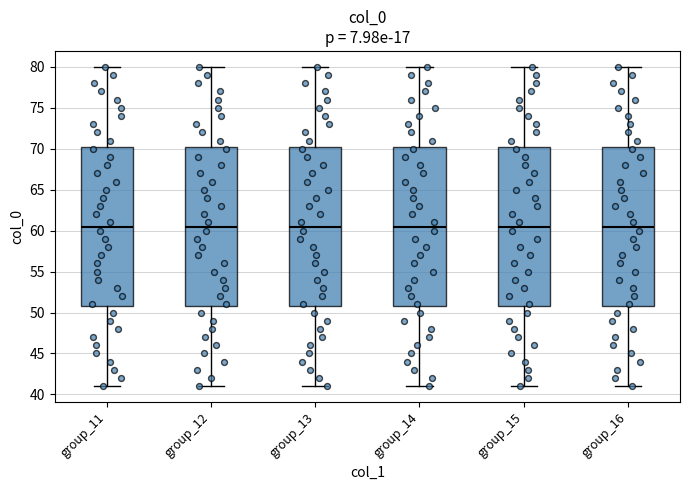

Reading left to right, read every box against the y-axis: the position of its median line, the range the box covers, and the ends of its whiskers. The values are not printed on the chart, so give them approximately, as read against the axis.

group_11: median 60.5, box 51.0 to 70.5, whiskers 41.0 to 80.0
group_12: median 60.5, box 51.0 to 70.5, whiskers 41.0 to 80.0
group_13: median 60.5, box 51.0 to 70.5, whiskers 41.0 to 80.0
group_14: median 60.5, box 51.0 to 70.5, whiskers 41.0 to 80.0
group_15: median 60.5, box 51.0 to 70.5, whiskers 41.0 to 80.0
group_16: median 60.5, box 51.0 to 70.5, whiskers 41.0 to 80.0